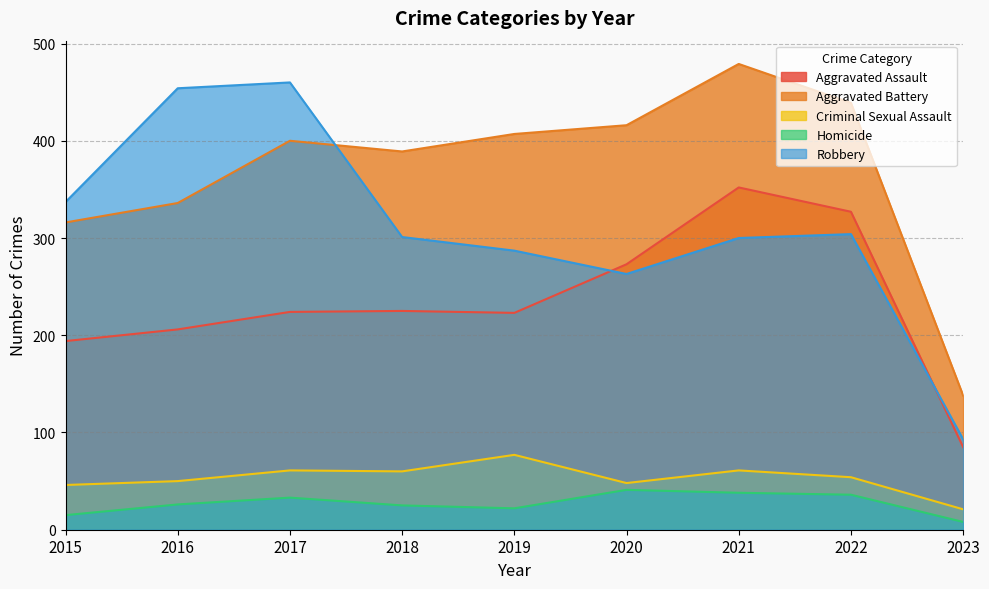

What is the sum of the Aggravated Battery values at 2020 and 2023?

554